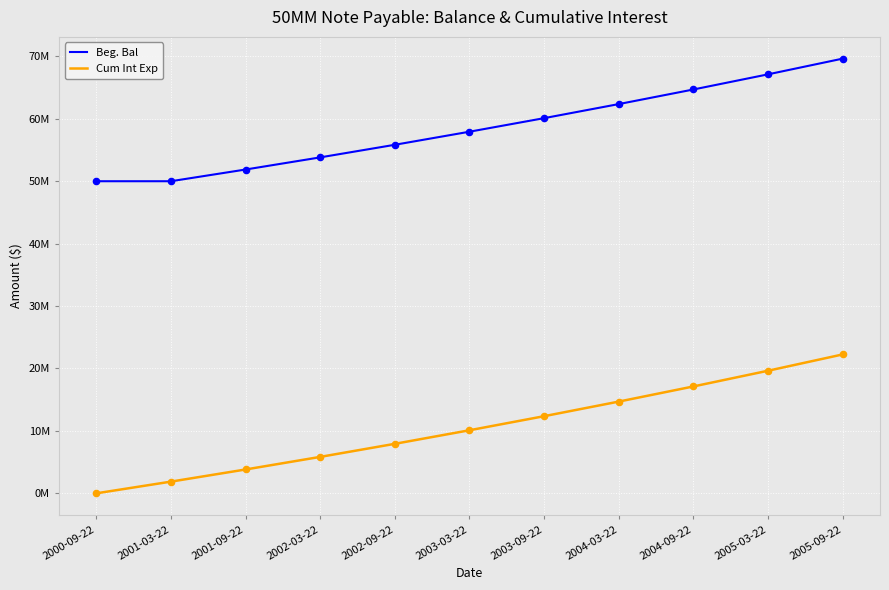

Is the value of Cum Int Exp at 2002-03-22 greater than the value of Beg. Bal at 2004-03-22?

No